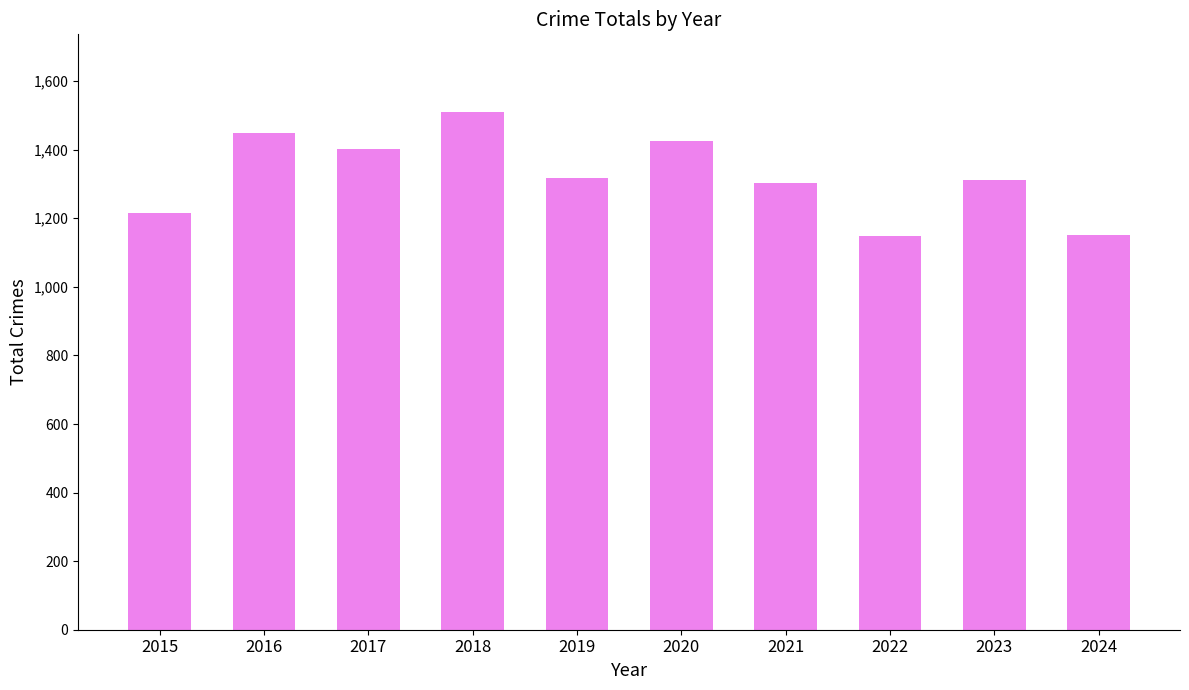

What is the value of the 1st bar from the left?

1214